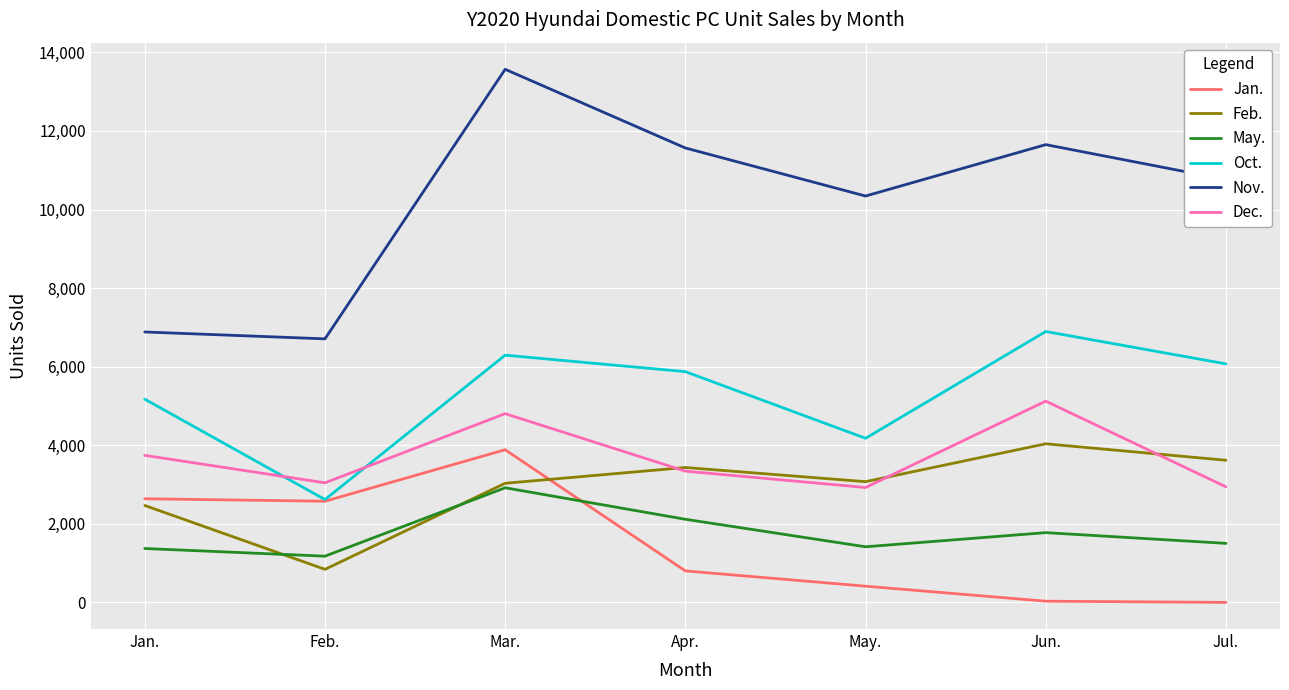

At which category does Nov. reach its first local peak?

Mar.